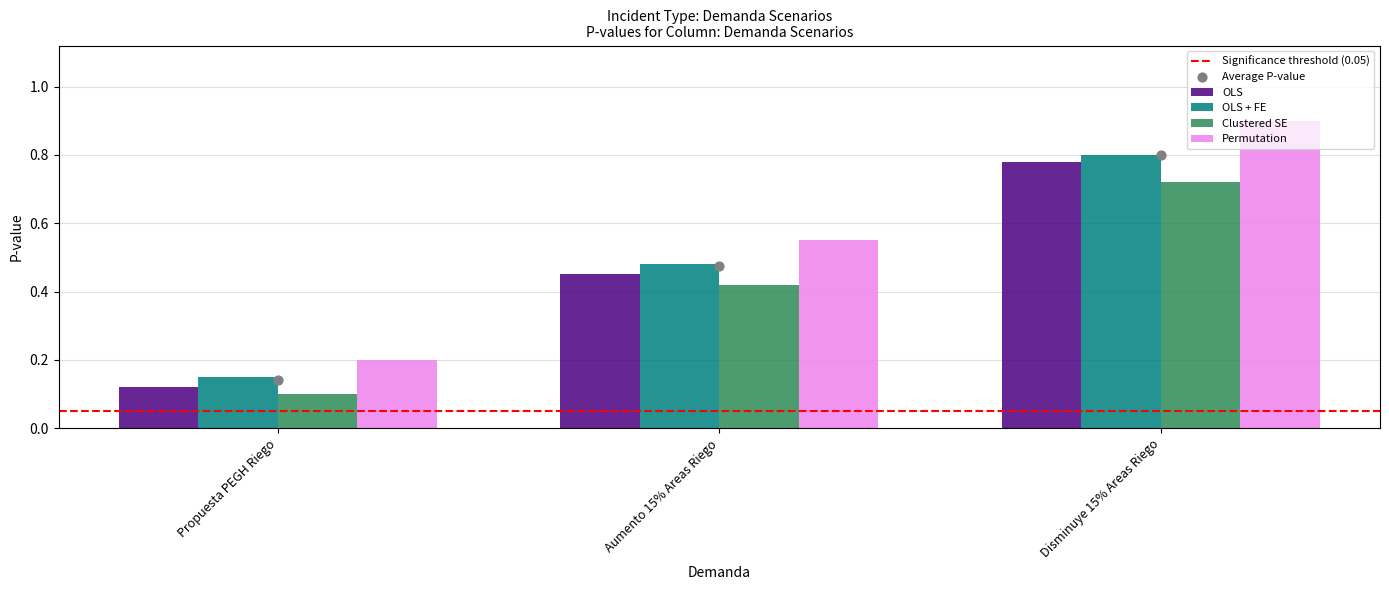

Which series reaches the minimum Y coordinate?

Clustered SE